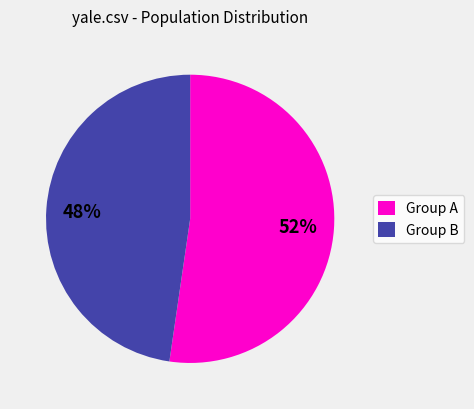

Is the sum of Group A and Group B greater than half?

Yes